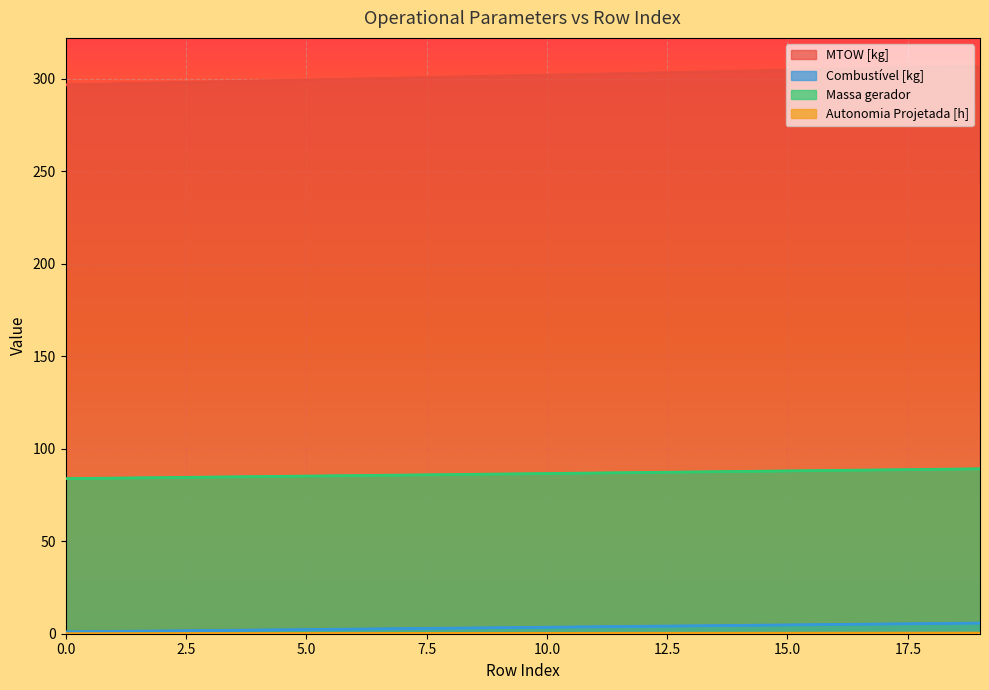

At which category is the sum across all series the highest?

19